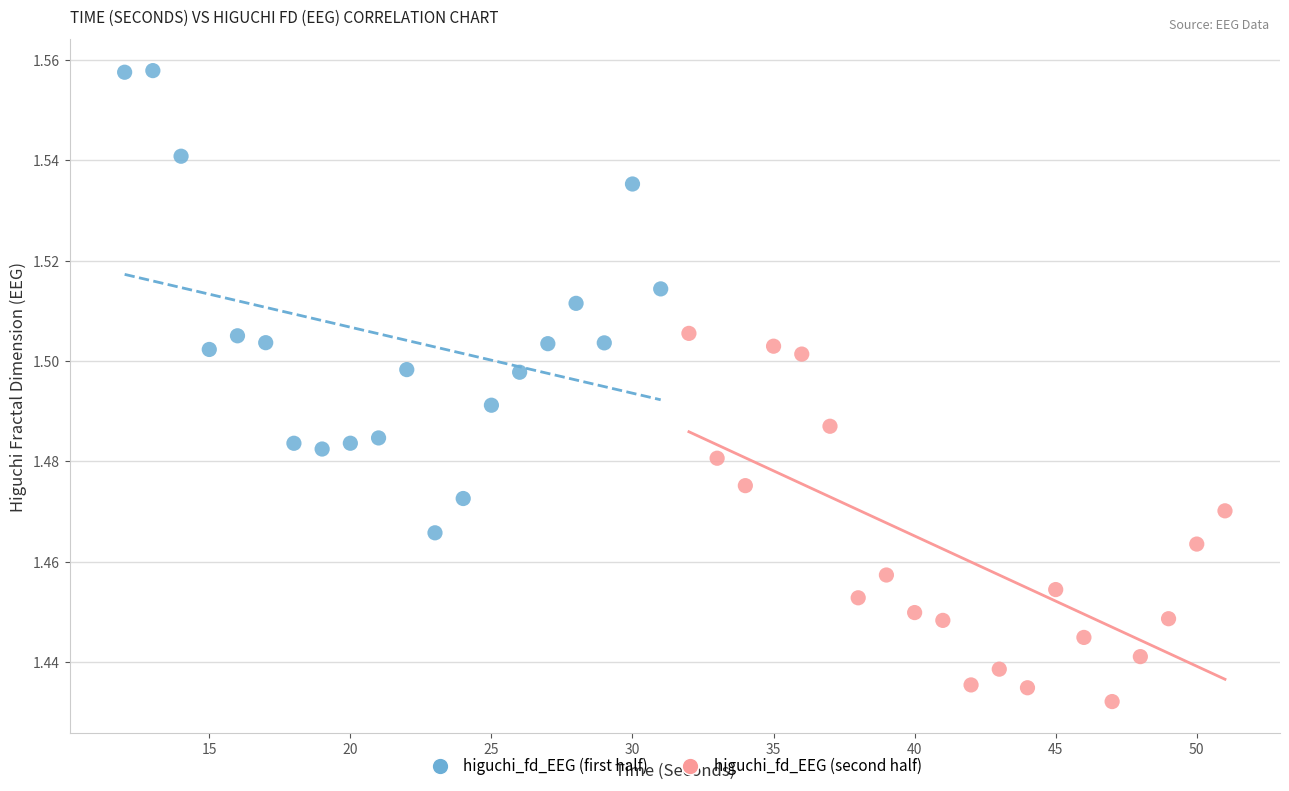

Which series contains the highest Y value?

higuchi_fd_EEG (first half)